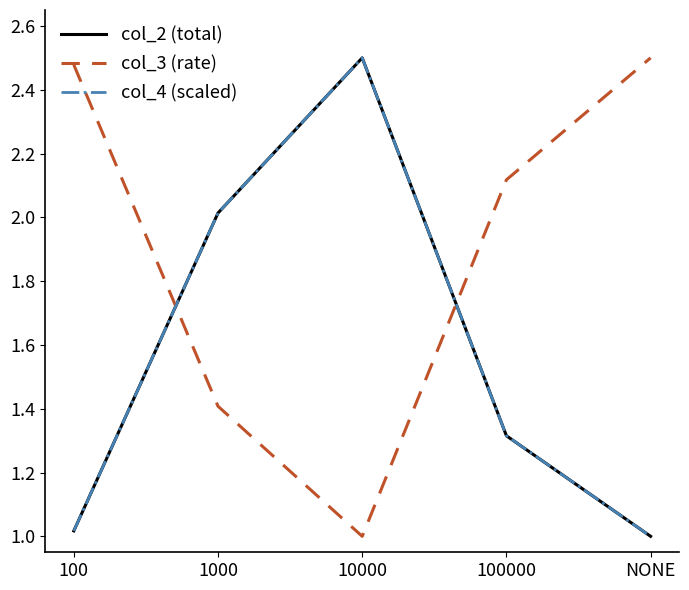

Which series has the largest range (max minus min)?

col_2 (total)